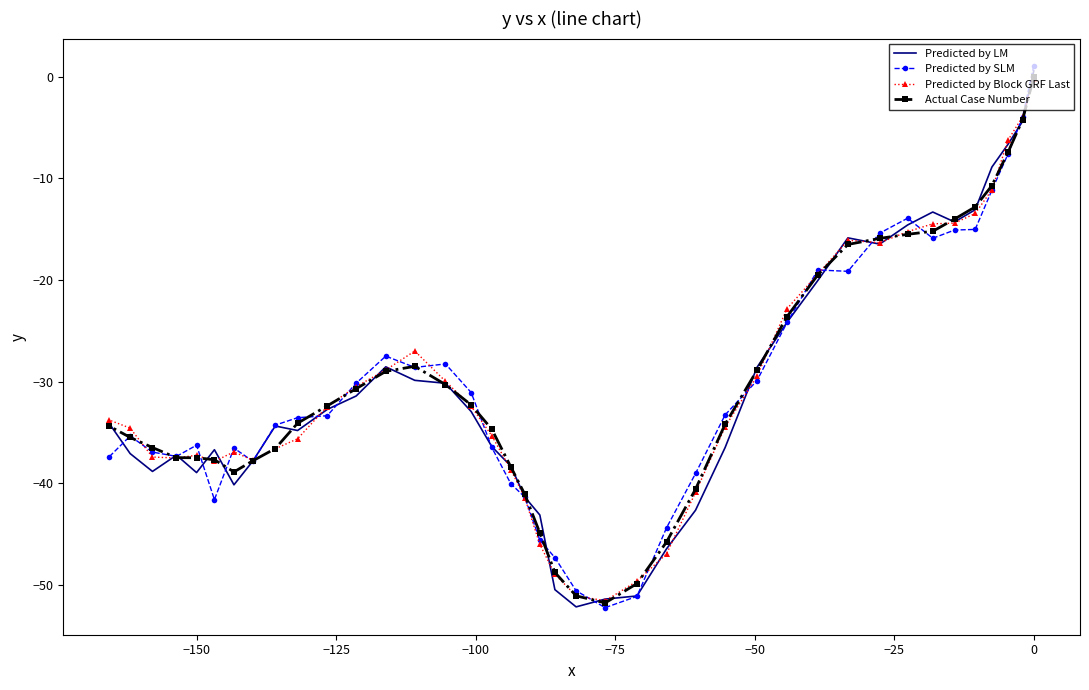

How many times do Predicted by SLM and Predicted by LM cross each other?

19